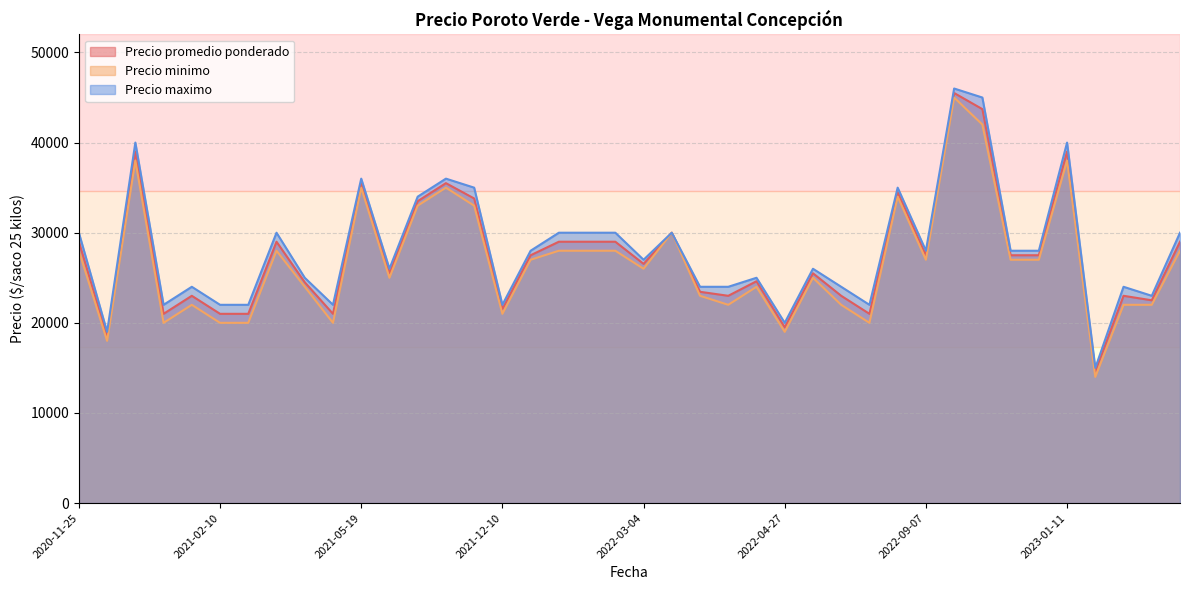

True or false: Precio maximo and Precio minimo intersect in this chart.

False